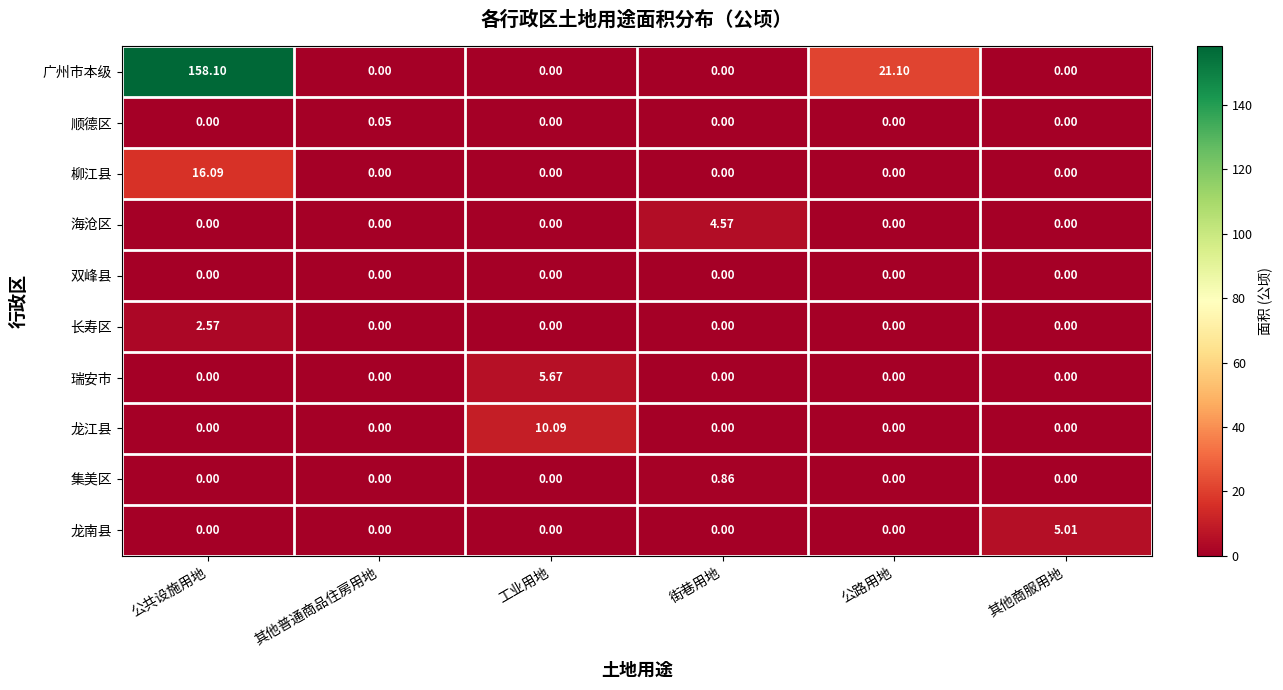

What is the spread (max minus min) of values at 其他商服用地?

5.0